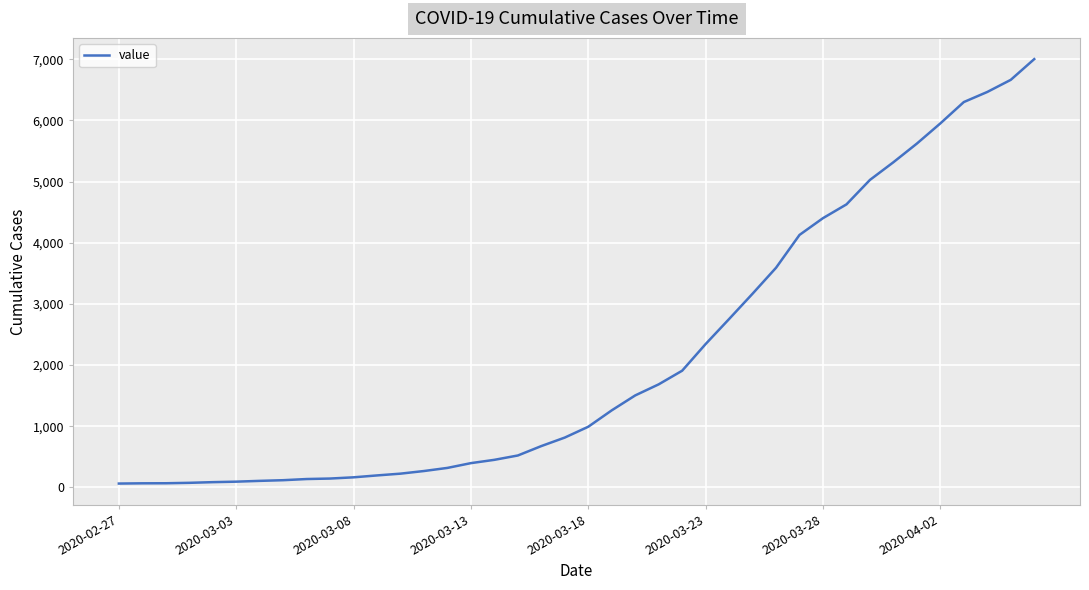

What is the difference between the maximum and minimum values?

6939